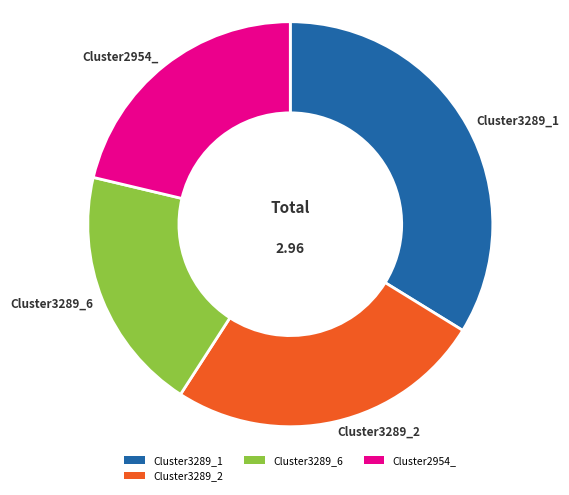

What is the smallest slice in the pie chart?

Cluster3289_6